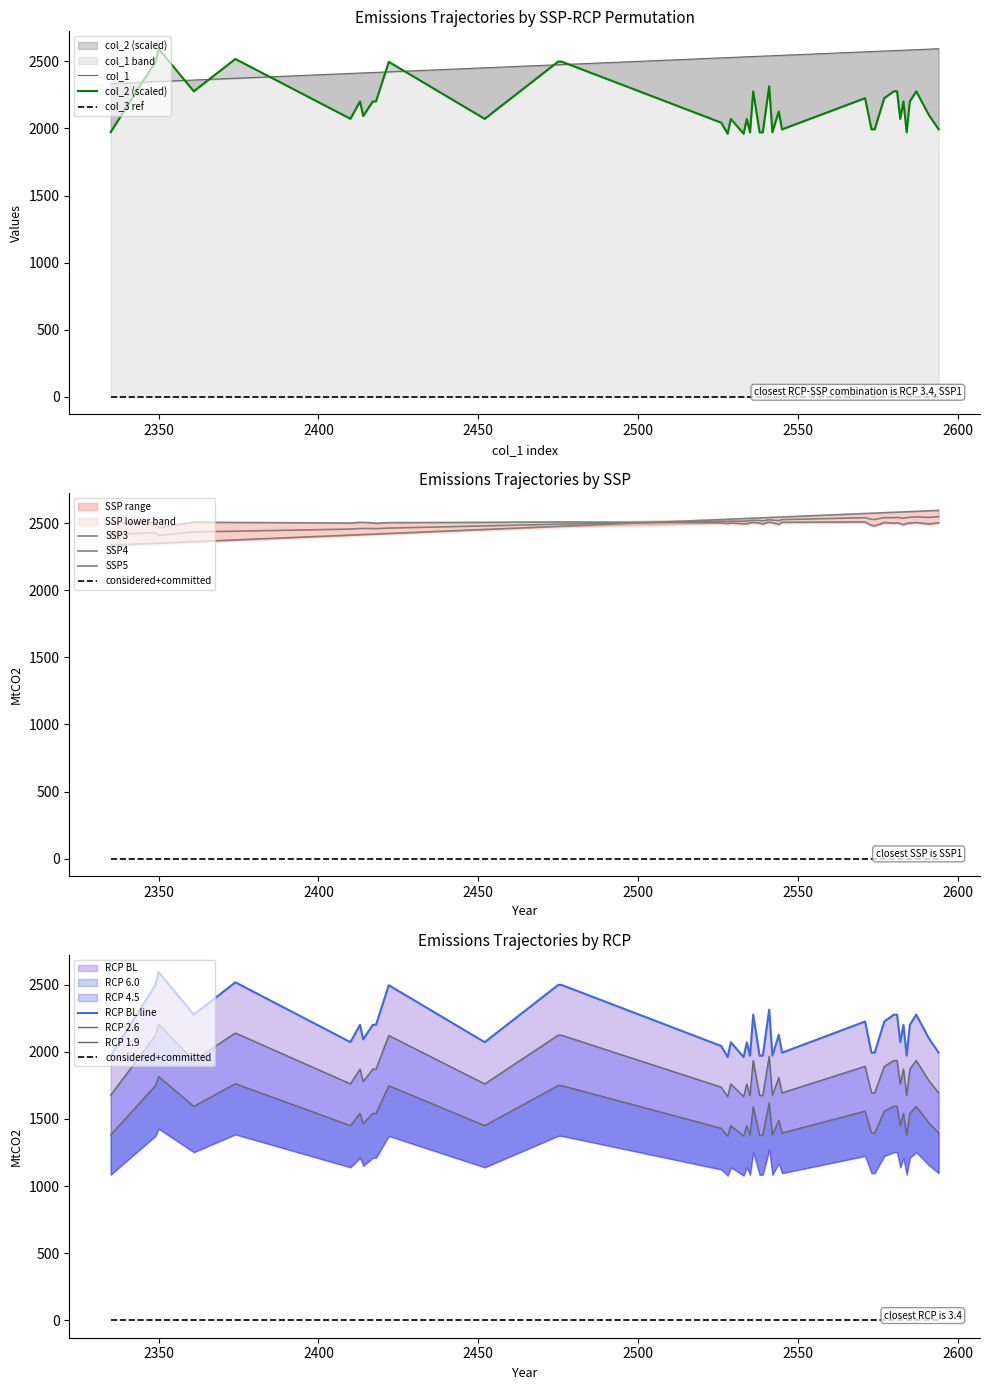

At which category is the sum across all series the highest?

2476